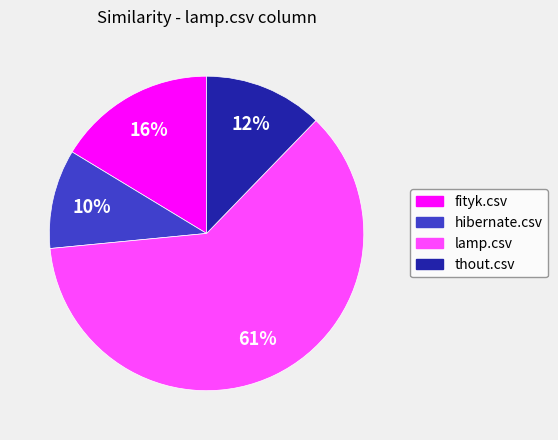

Is there any slice that represents more than half of the pie?

Yes